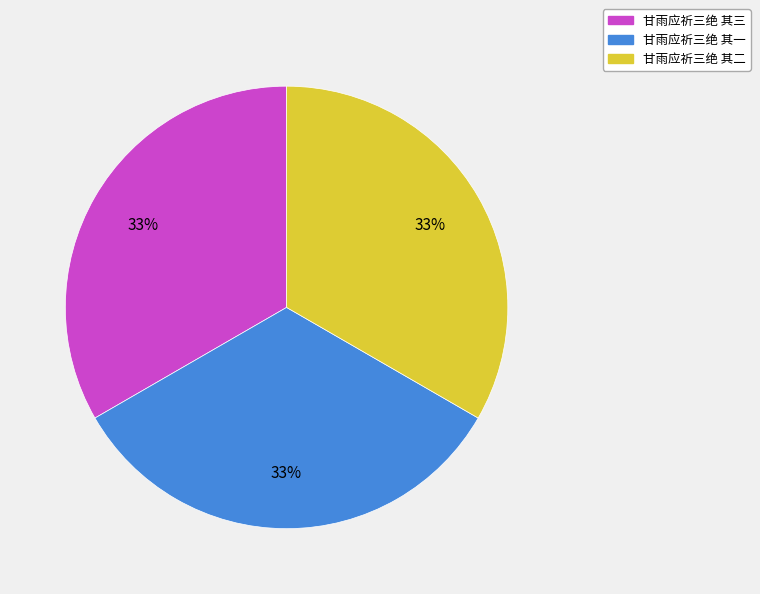

Count the number of slices in the pie.

3